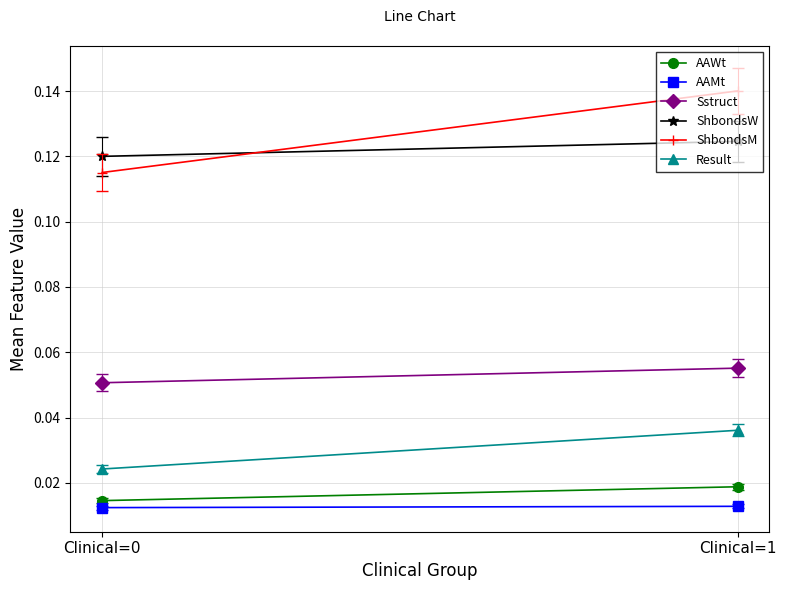

What is the difference between the highest and lowest values at Clinical=1?

0.1